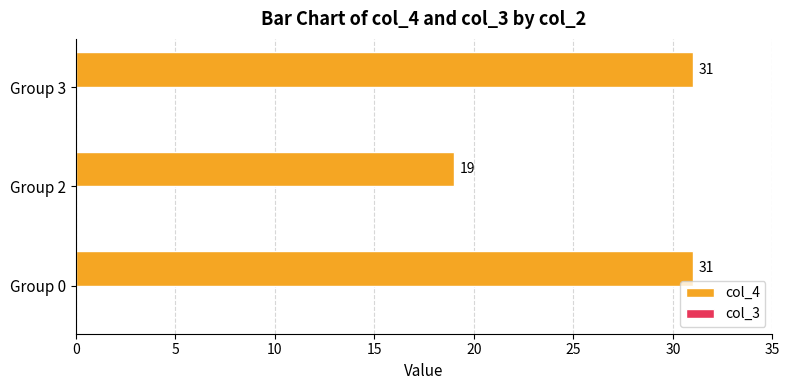

Reading bottom to top, transcribe all the data shown in this chart.

Group 0=31	Group 2=19	Group 3=31